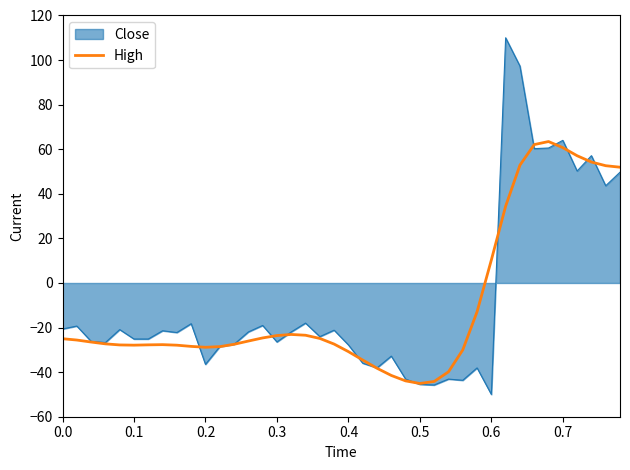

What is the minimum value for Close?

-50.0